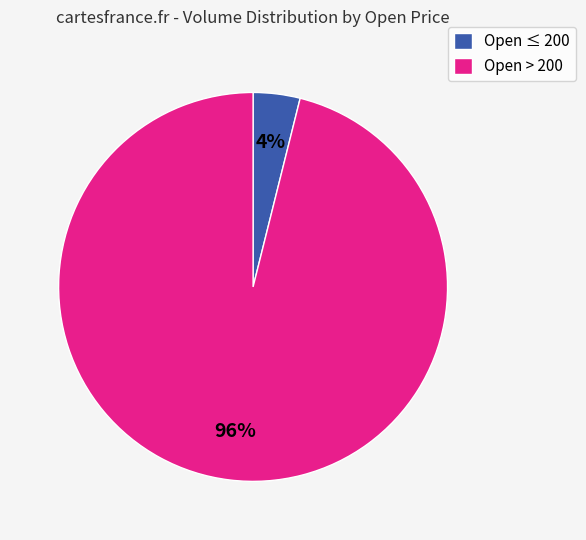

What is the largest slice in the pie chart?

Open > 200